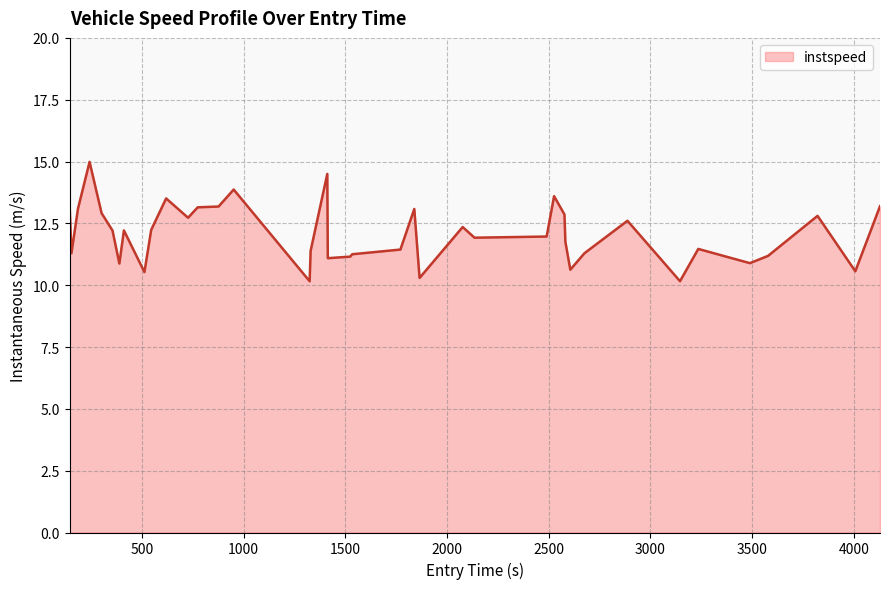

What is the difference between the maximum and minimum values?

4.8